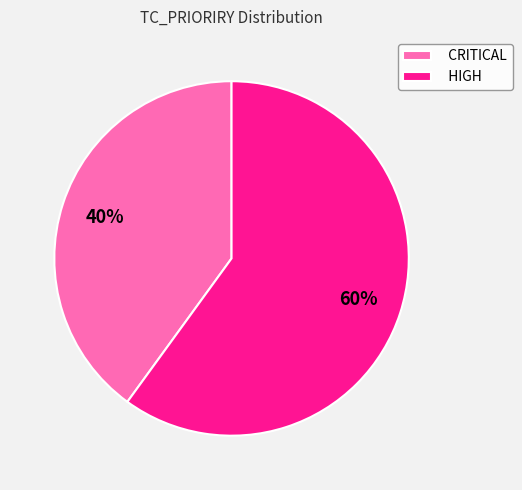

Which has a higher value, CRITICAL or HIGH?

HIGH